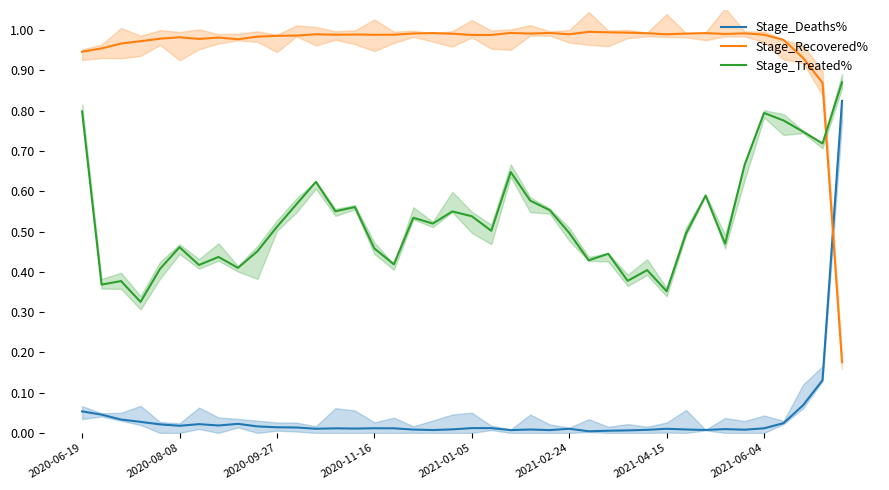

What is the difference between the maximum and minimum values in the Stage_Recovered% series?

0.8